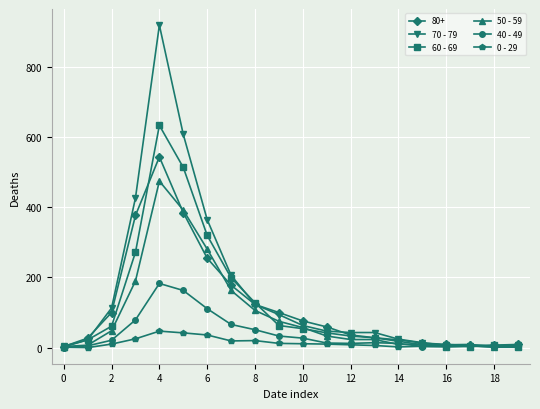

Which series has the widest spread of values?

70 - 79